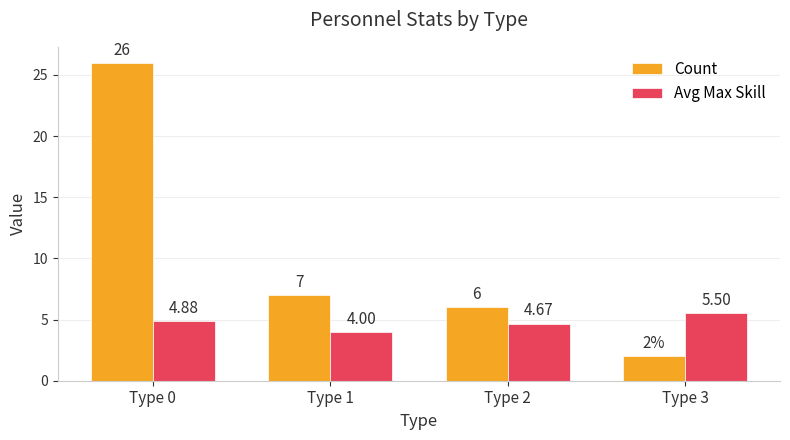

Is it true that Count equals 46.1 at Type 0?

False